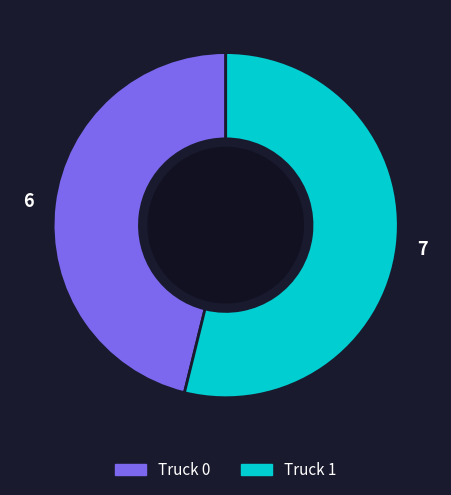

Approximately how many times larger is the value at Truck 1 compared to Truck 0?

1.2